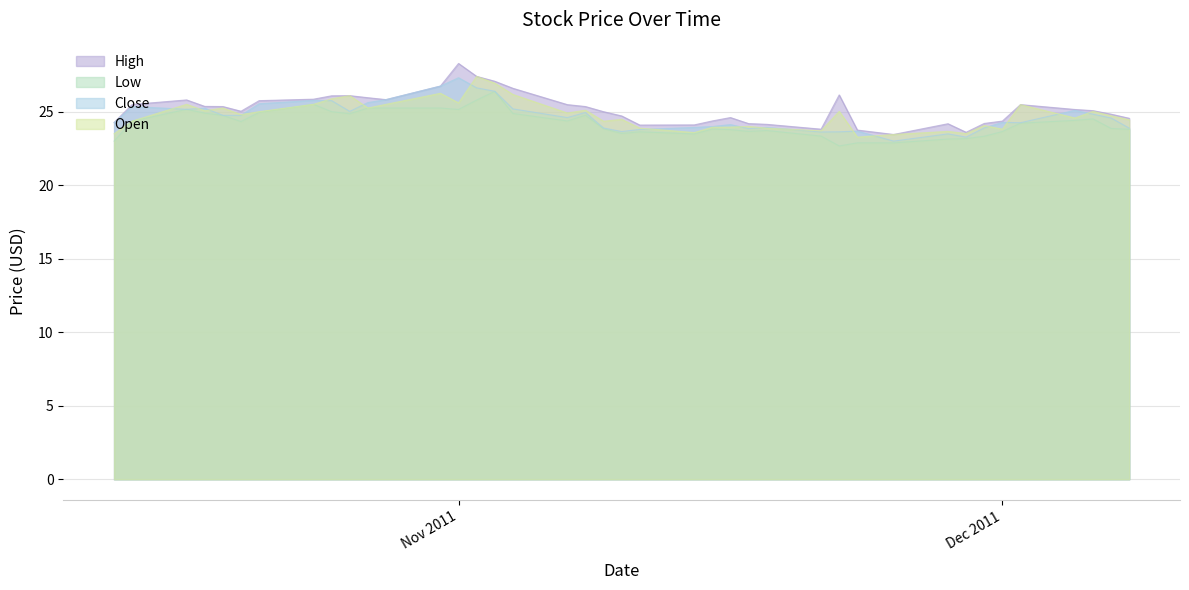

The value of High at Dec 2011 is 16.8. True or false?

False